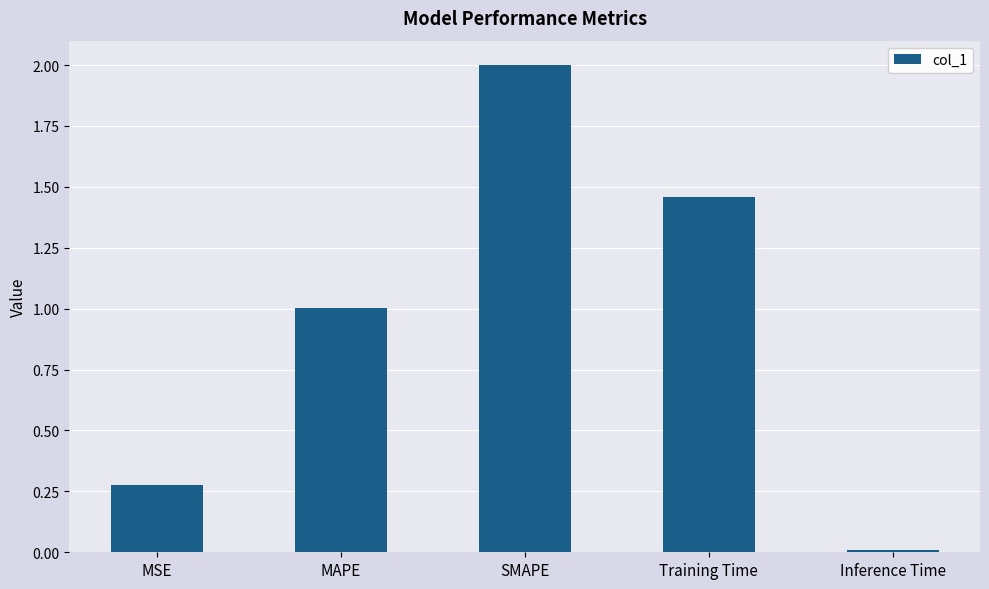

How many bars are there in total?

5